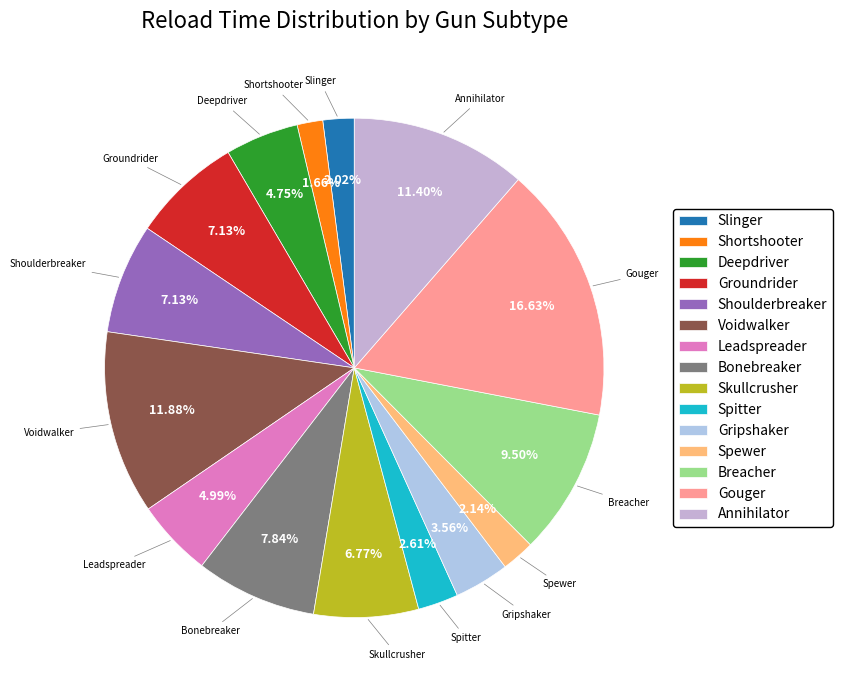

To the nearest percent, what portion does Annihilator represent?

11%